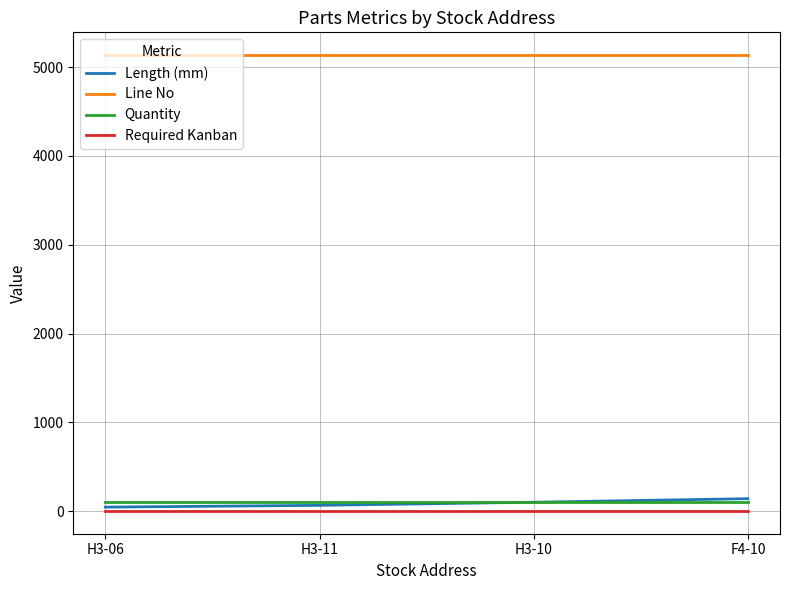

True or false: Line No and Length (mm) intersect in this chart.

False